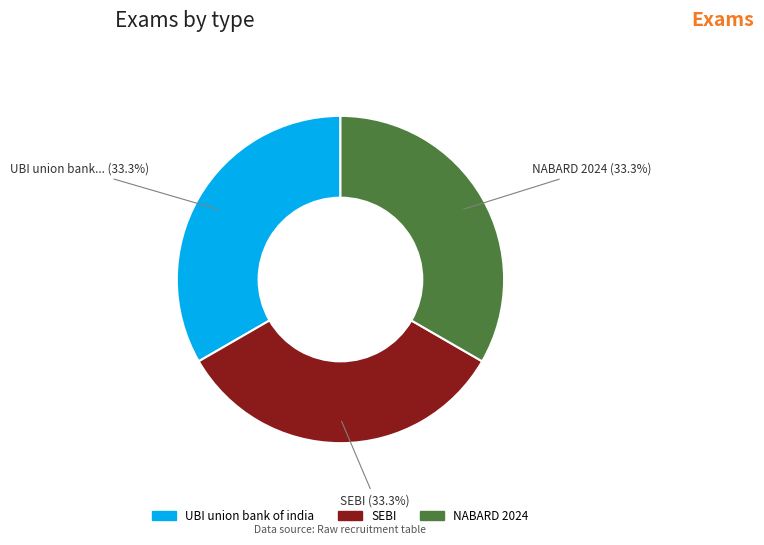

Approximately how many times larger is the value at NABARD 2024 compared to UBI union bank of india?

1.0